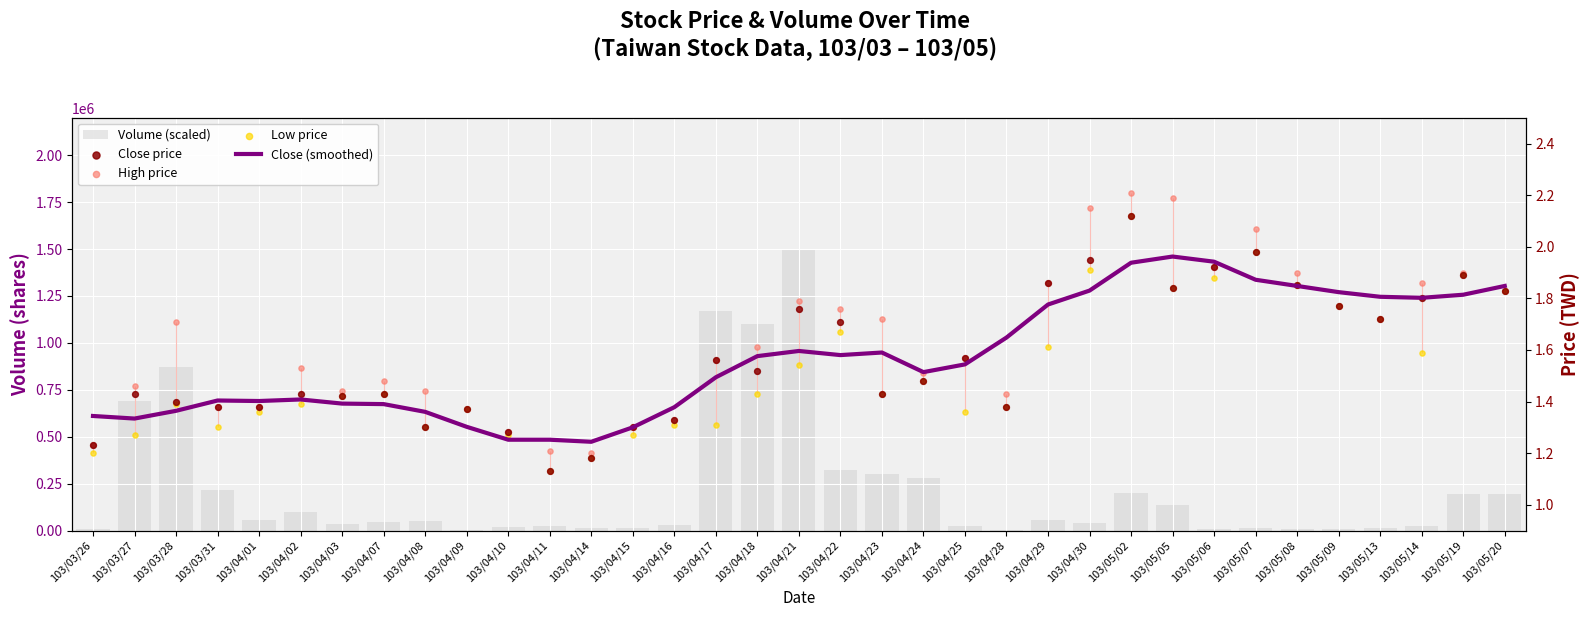

At how many categories does at least one series exceed 979013?

3